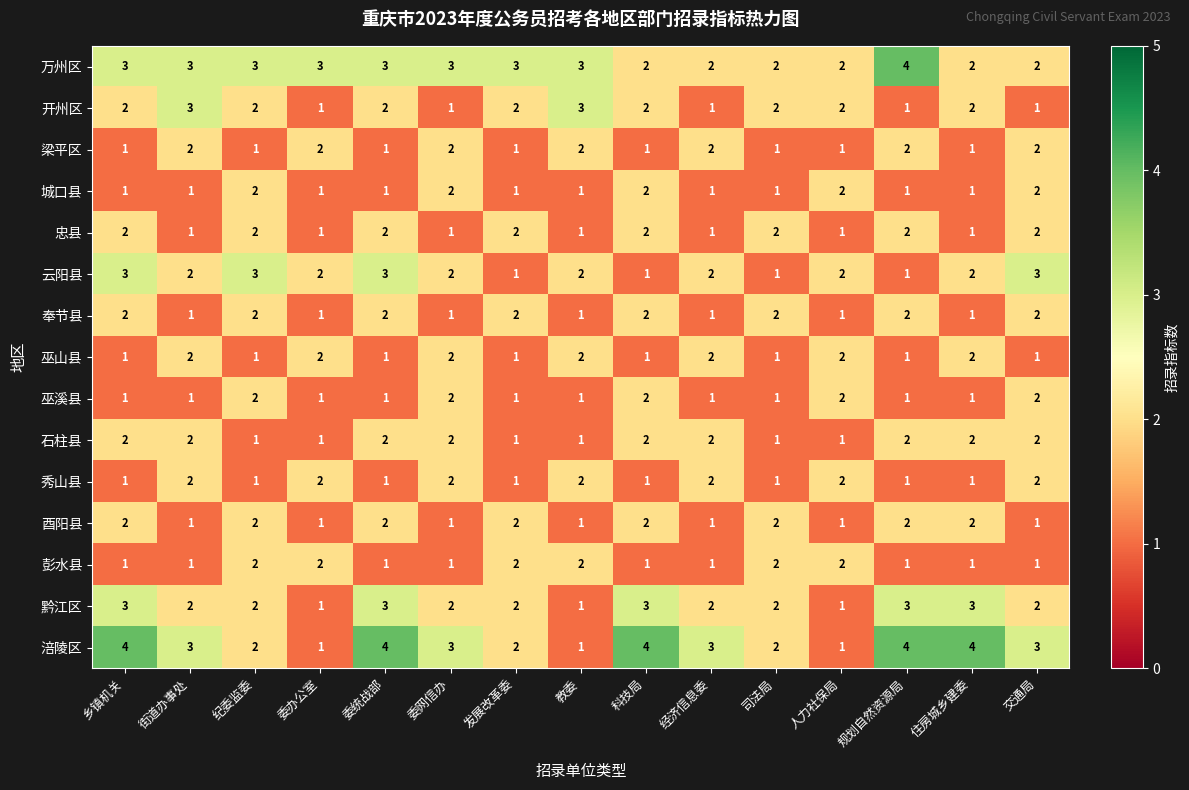

What is the difference between the highest and lowest values at 委统战部?

3